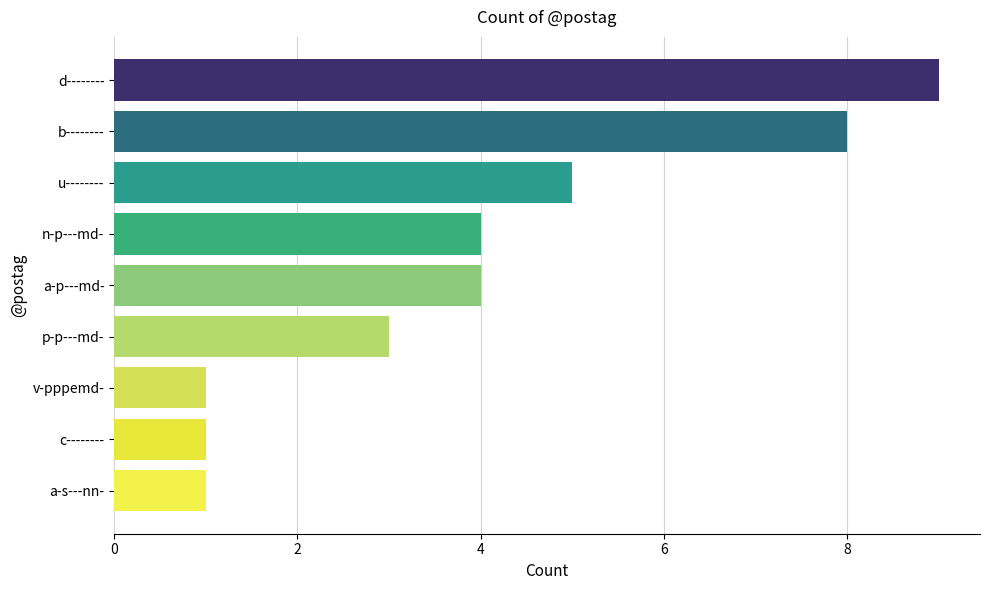

What is the sum of all values?

36